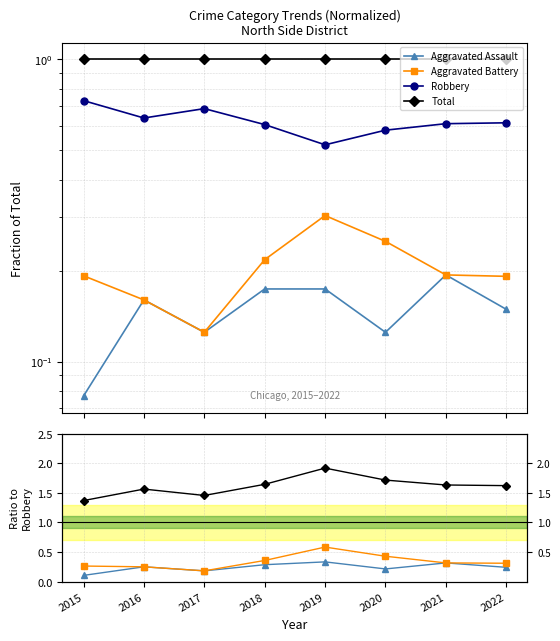

In Aggravated Assault, how many points are higher than both neighbors (excluding endpoints)?

3